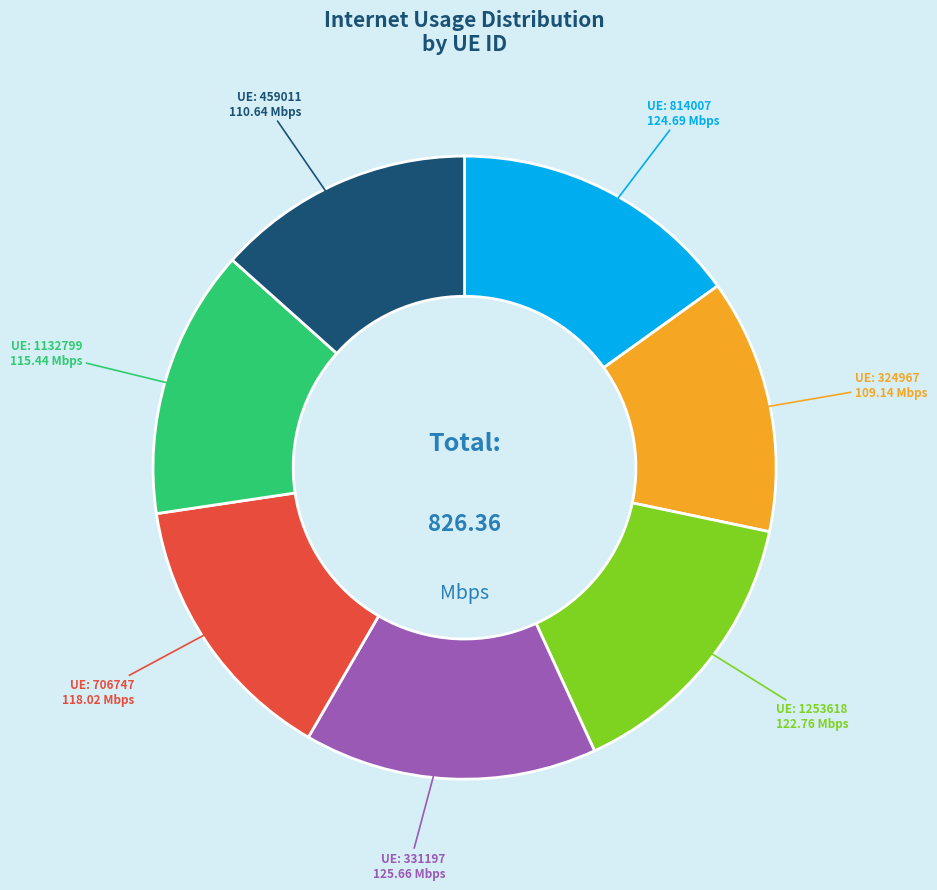

Is there any slice that represents more than half of the pie?

No